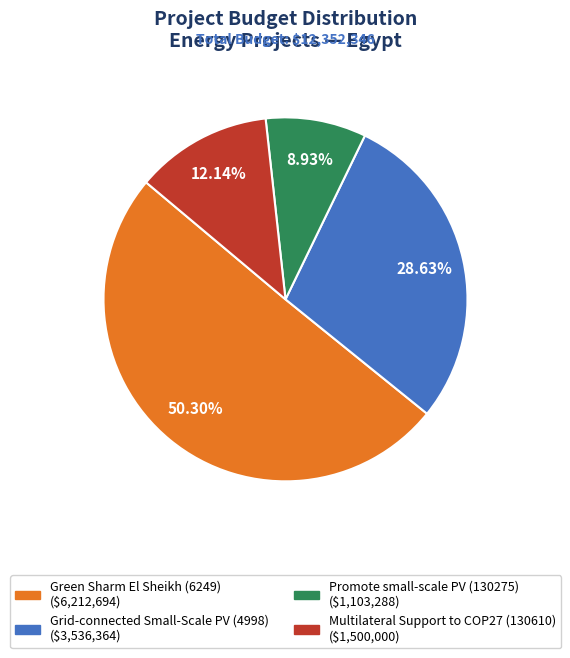

What is the ratio of the value at Multilateral Support to COP27 (130610) to the value at Grid-connected Small-Scale PV (4998)?

0.4